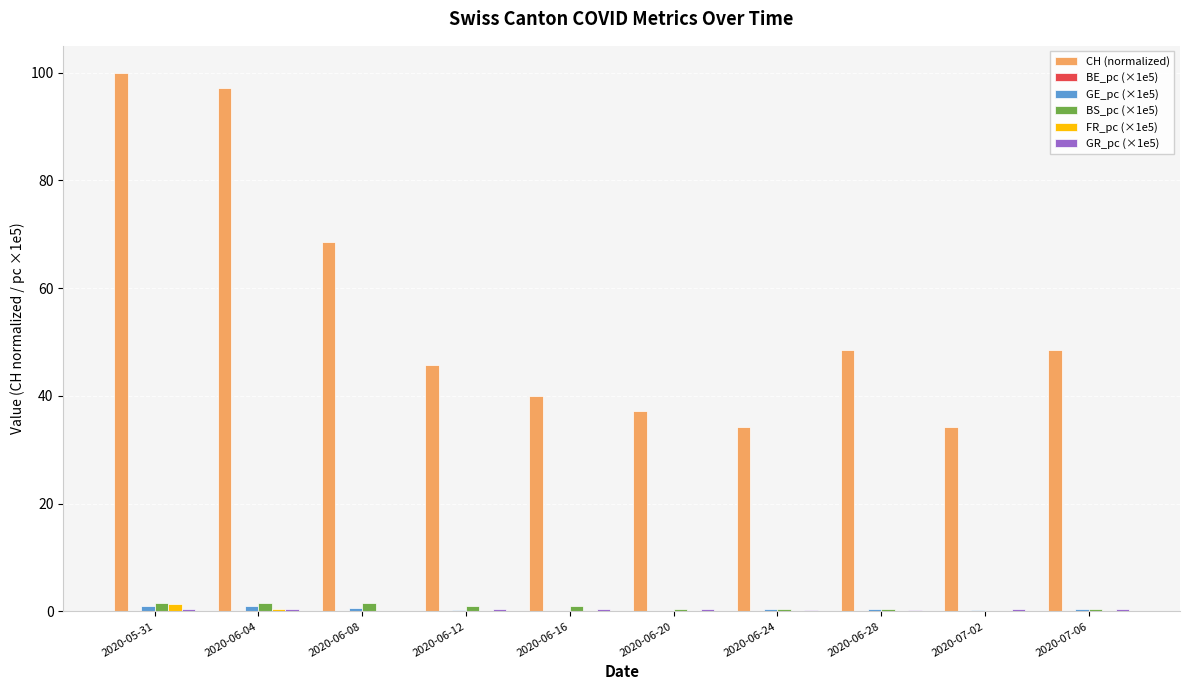

Which label corresponds to the largest value in the chart?

2020-05-31